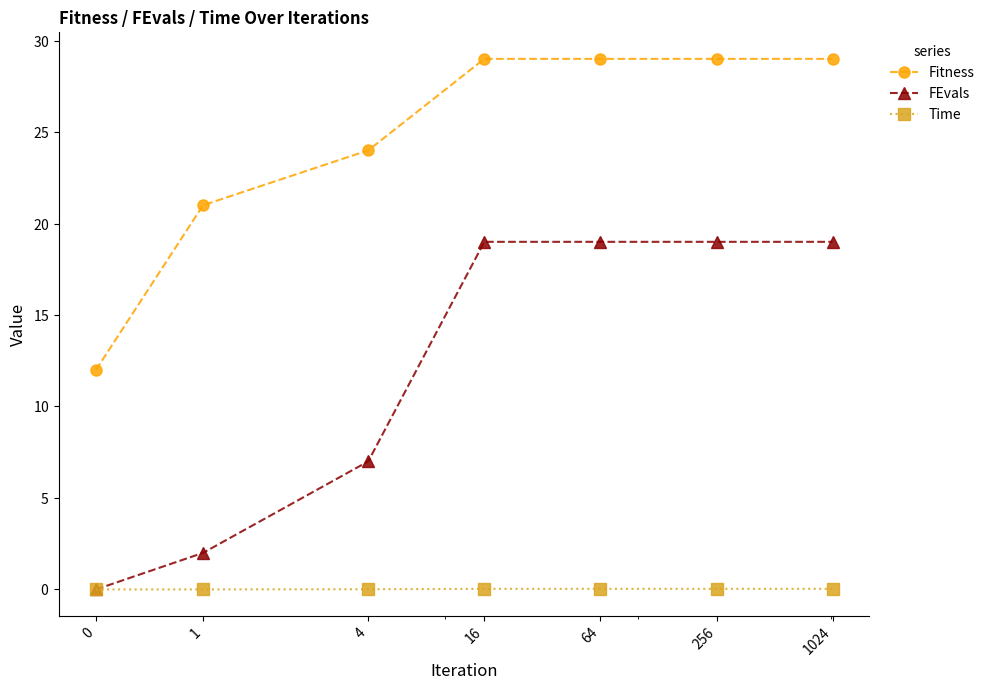

What are all the series names shown in the legend?

Fitness, FEvals, Time